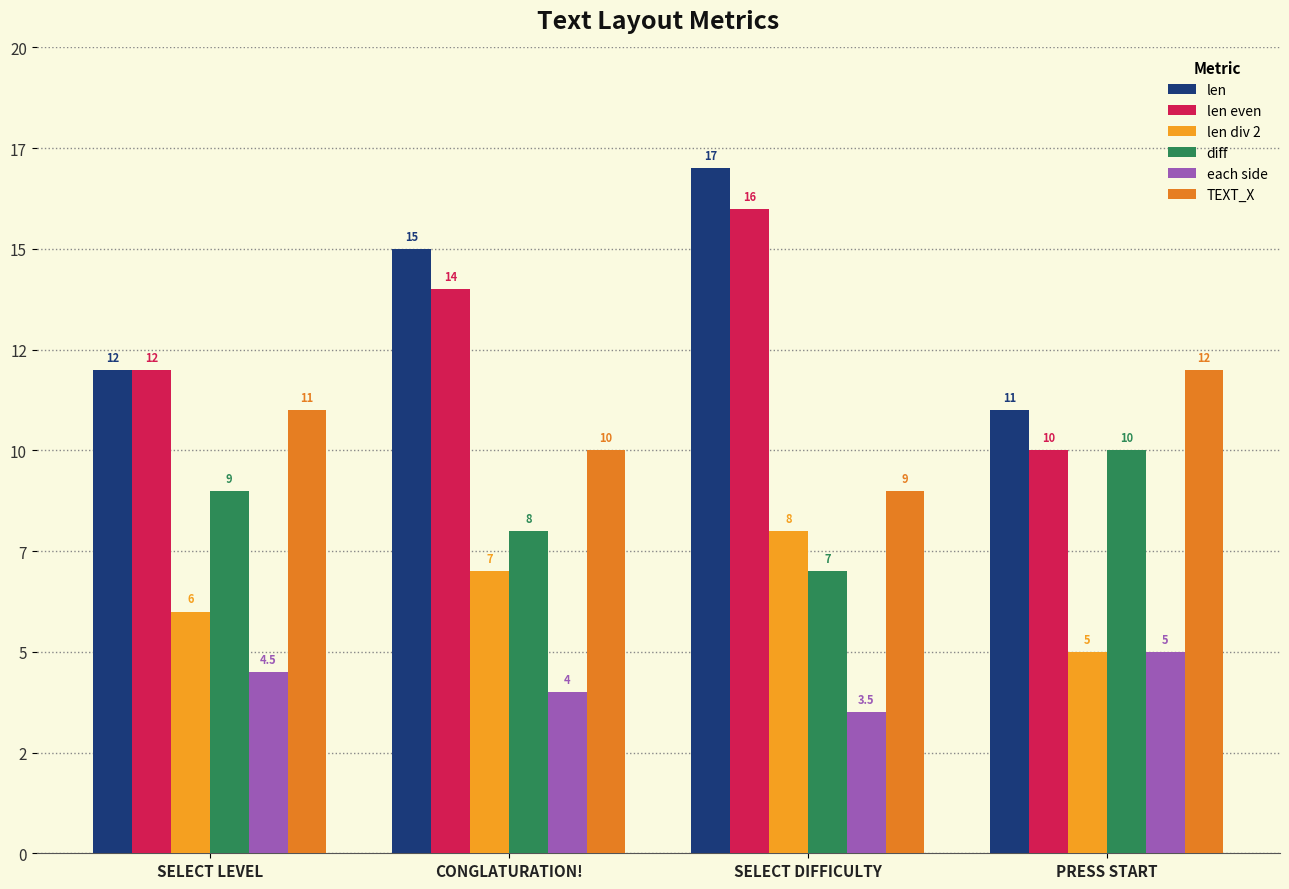

Does the chart contain any negative values?

No